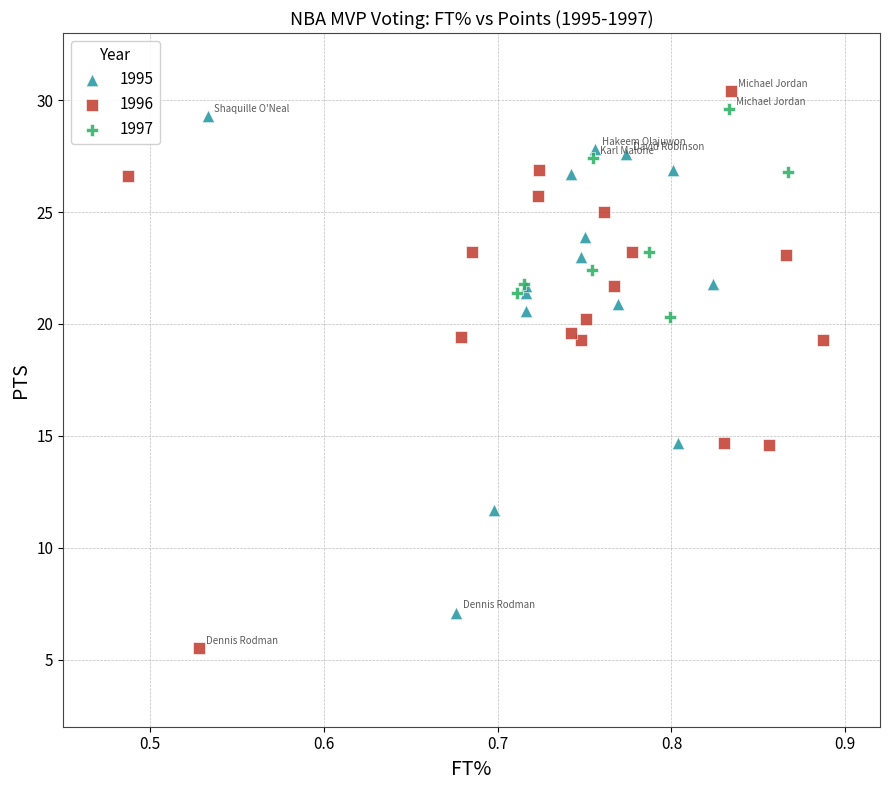

Which series has the largest Y range (max minus min)?

1996